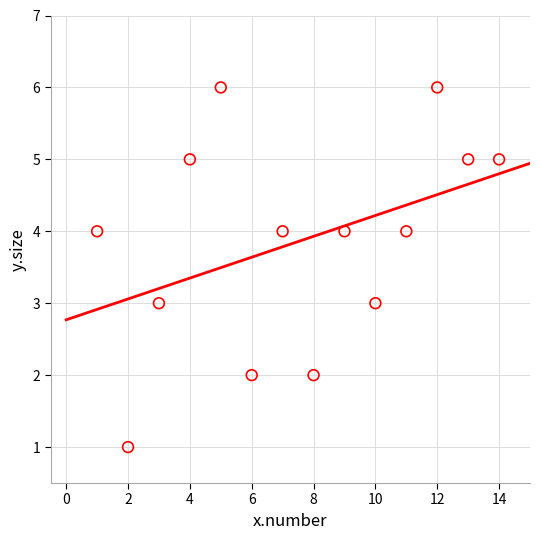

What is the range of Y values (max minus min)?

5